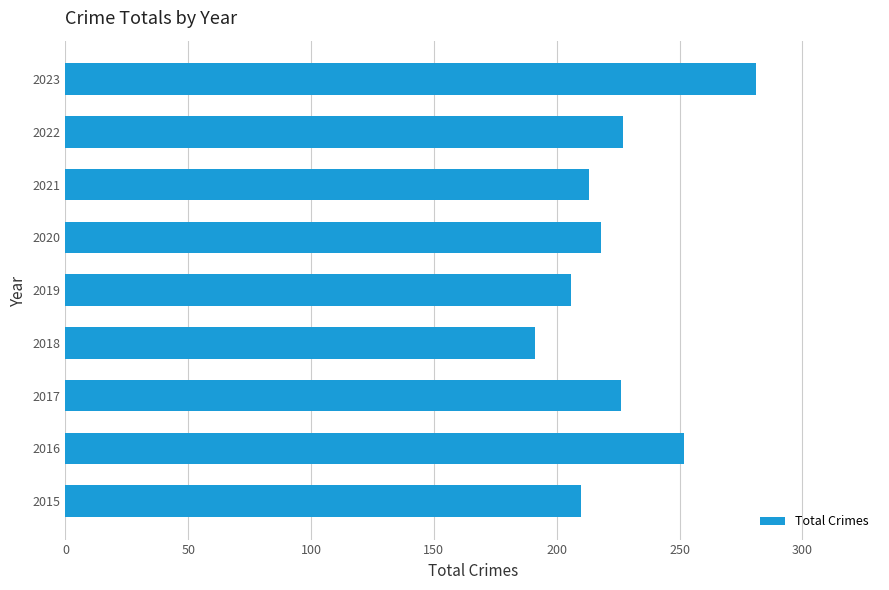

The value at 2015 is 104. True or false?

False